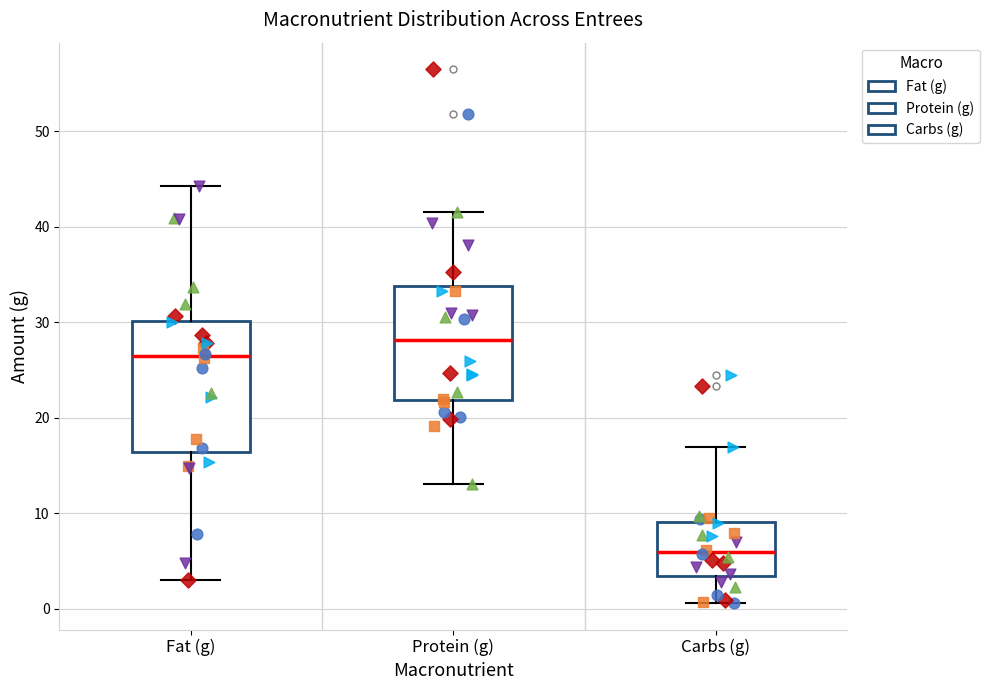

Where does the upper whisker of the box for Fat (g) end on the y-axis? The values are not printed on the chart, so give them approximately, as read against the axis.

44